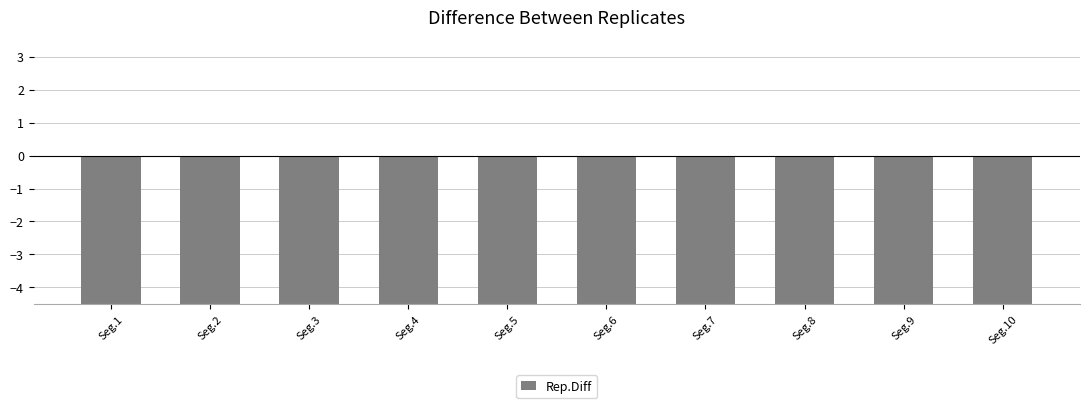

What is the difference between the second highest and minimum values?

3.0